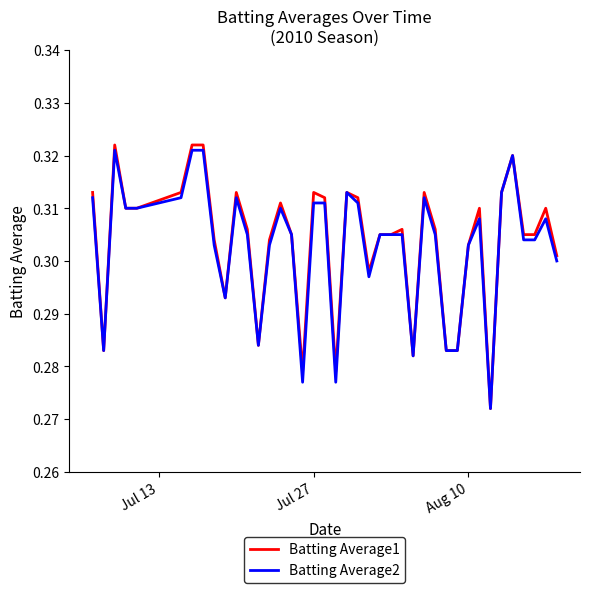

Which series has the widest spread of values?

Batting Average1